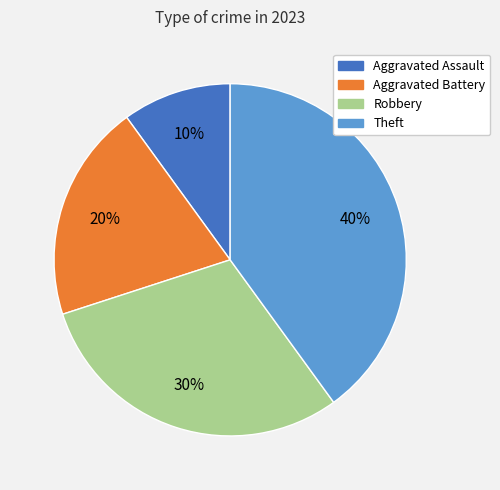

What is the ratio of the value at Robbery to the value at Aggravated Assault?

3.0